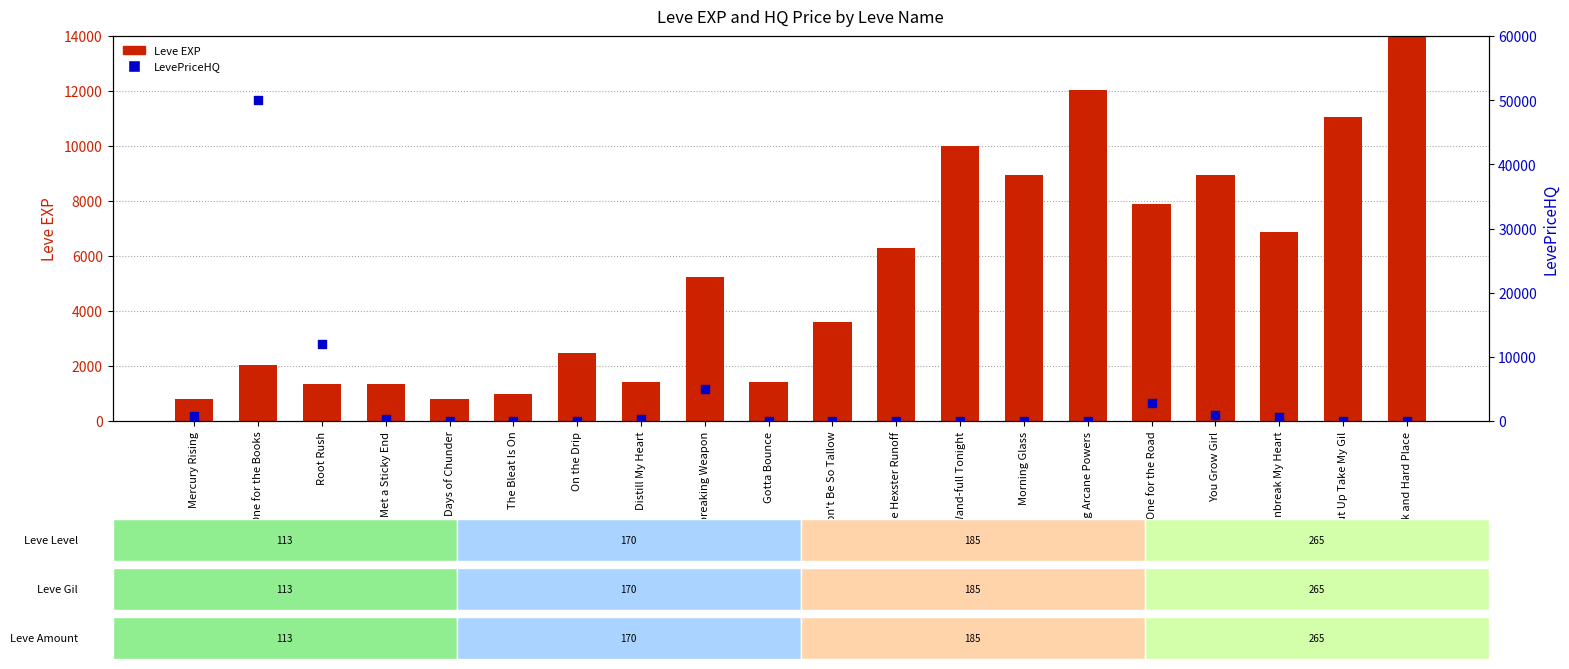

Is the value of Leve EXP at Morning Glass greater than the value of LevePriceHQ at The Hexster Runoff?

Yes